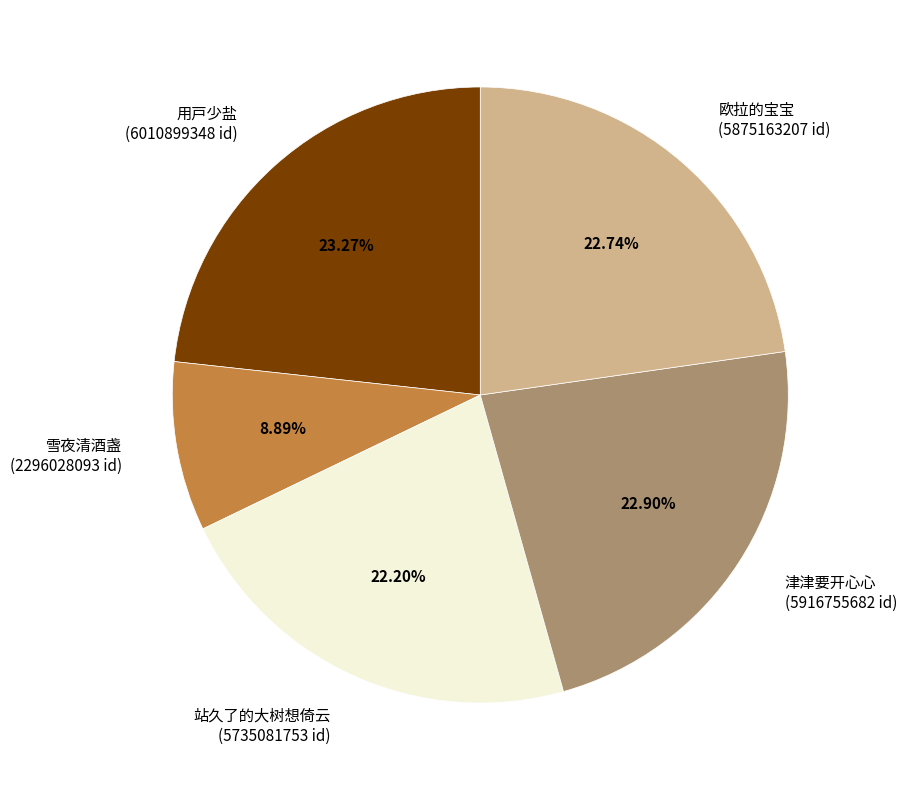

What is the ratio of the value at 津津要开心心 (5916755682 id) to the value at 欧拉的宝宝 (5875163207 id)?

1.0